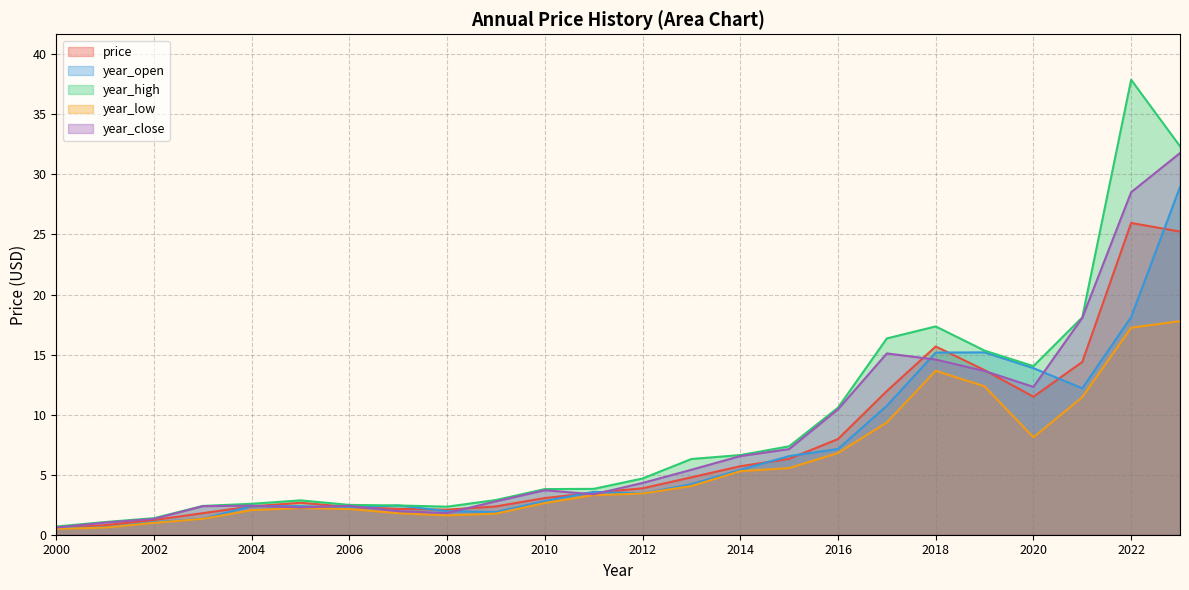

Reading right to left, what are all the values shown in this chart?

price: 25.2	26.0	14.4	11.5	13.7	15.7	12.0	8.0	6.3	5.7	4.8	3.9	3.5	3.1	2.4	2.1	2.1	2.3	2.7	2.4	1.8	1.2	0.8	0.5
year_open: 29.0	18.1	12.2	13.9	15.2	15.2	10.7	7.1	6.5	5.4	4.2	3.4	3.6	2.8	1.9	2.0	2.4	2.3	2.4	2.4	1.3	1.0	0.6	0.6
year_high: 32.4	37.9	18.1	14.0	15.3	17.3	16.3	10.6	7.4	6.6	6.3	4.7	3.8	3.8	2.9	2.3	2.4	2.5	2.9	2.6	2.4	1.4	1.1	0.7
year_low: 17.8	17.2	11.5	8.1	12.4	13.6	9.3	6.8	5.5	5.3	4.1	3.4	3.3	2.6	1.8	1.6	1.8	2.1	2.2	2.0	1.3	1.0	0.6	0.5
year_close: 31.8	28.5	18.1	12.3	13.6	14.6	15.1	10.4	7.1	6.5	5.4	4.3	3.4	3.7	2.8	1.8	2.0	2.4	2.3	2.4	2.4	1.3	1.0	0.6